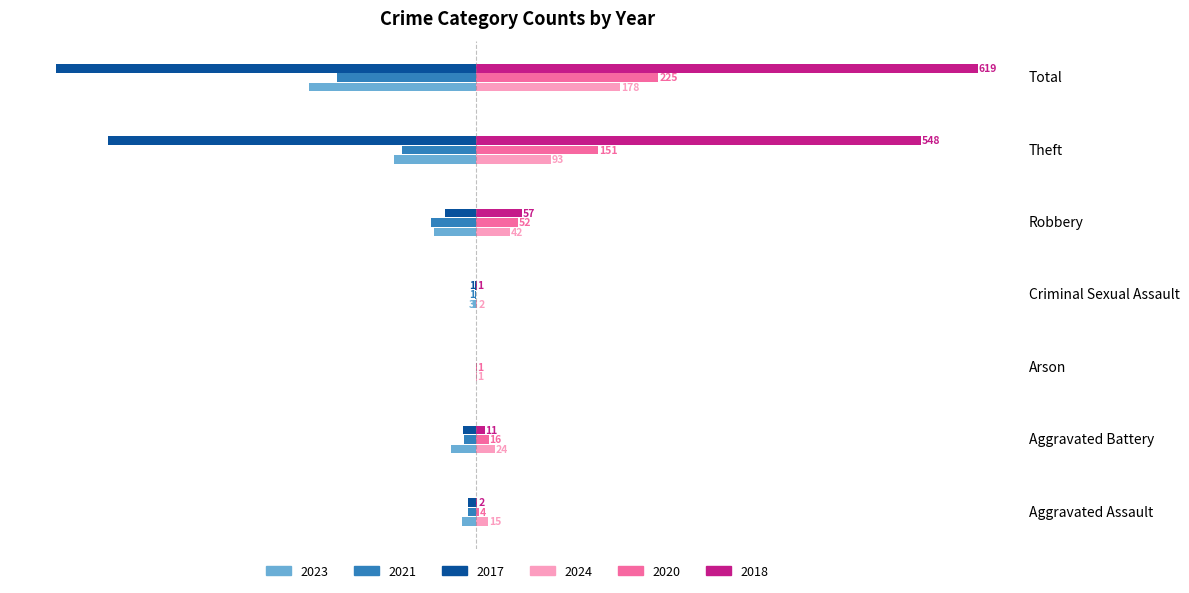

Is the value of 2023 at Aggravated Assault greater than the value of 2020 at Theft?

No